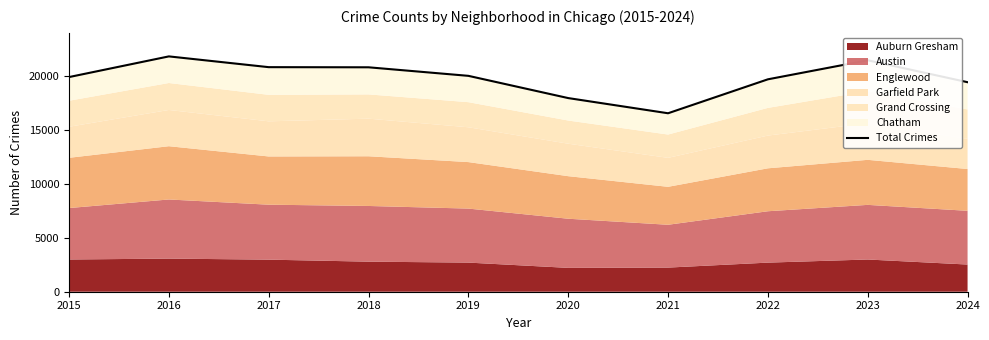

At which category does the chart reach its minimum across all series?

2021